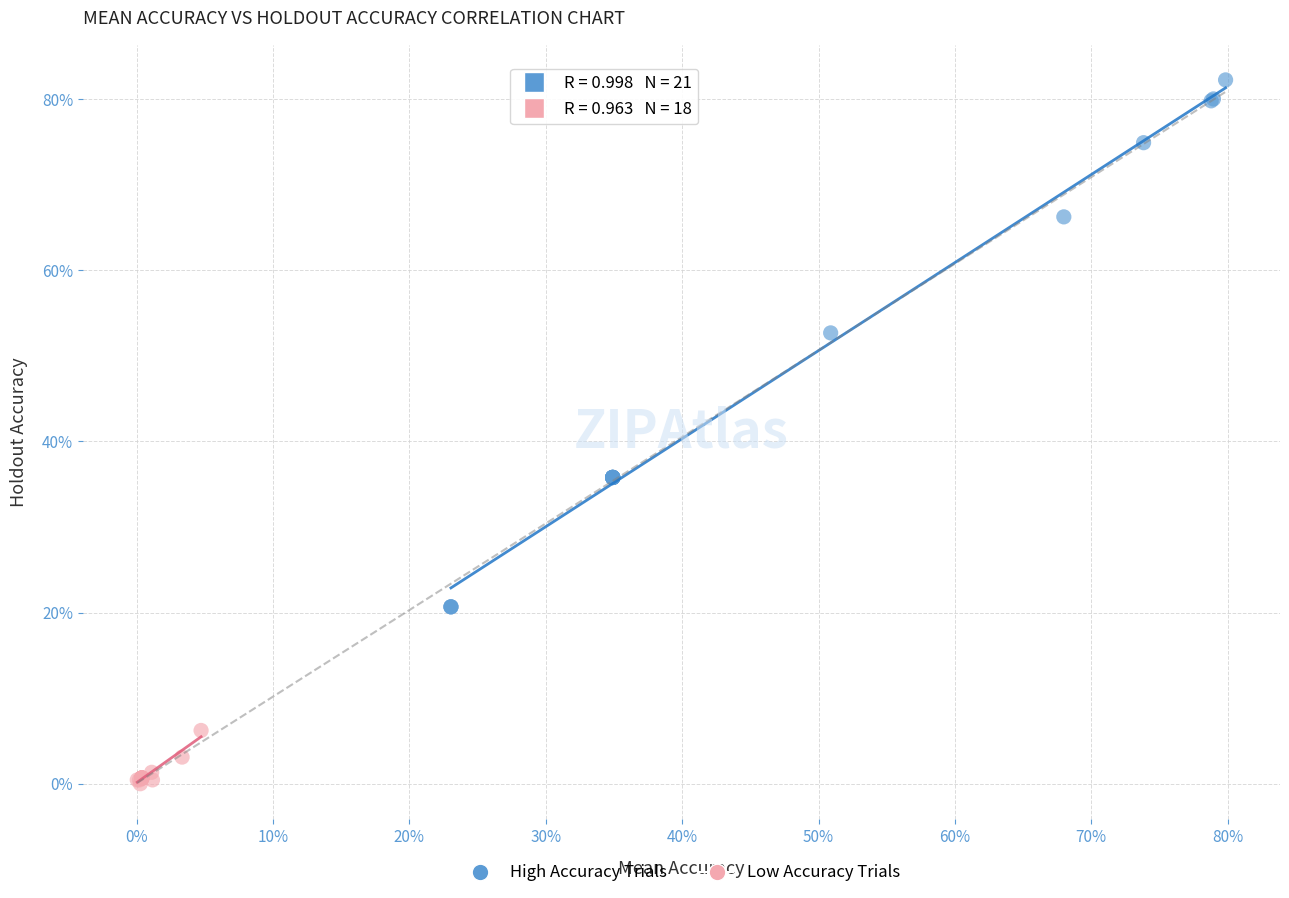

Which series reaches the maximum Y coordinate?

High Accuracy Trials